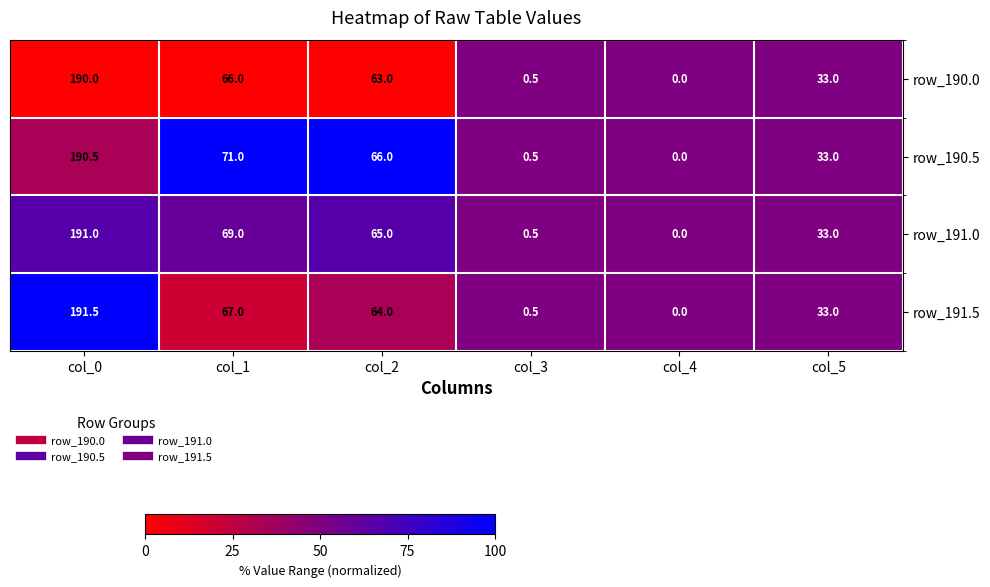

List the series in order of their overall mean, highest first.

row_190.5, row_191.0, row_191.5, row_190.0